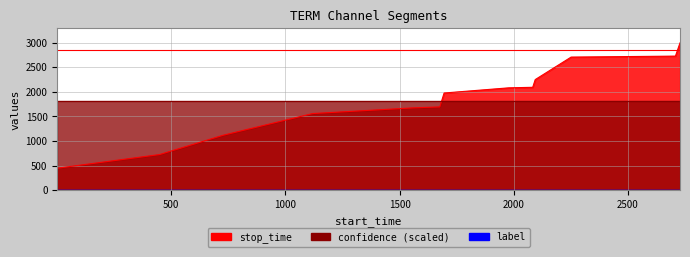

True or false: confidence and stop_time intersect in this chart.

False